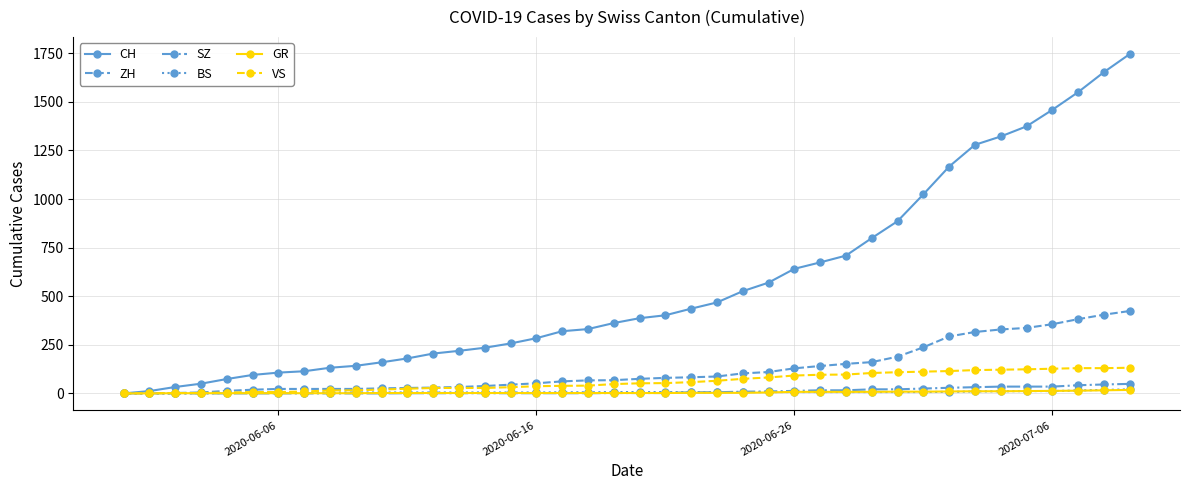

How many distinct data groups are displayed?

6